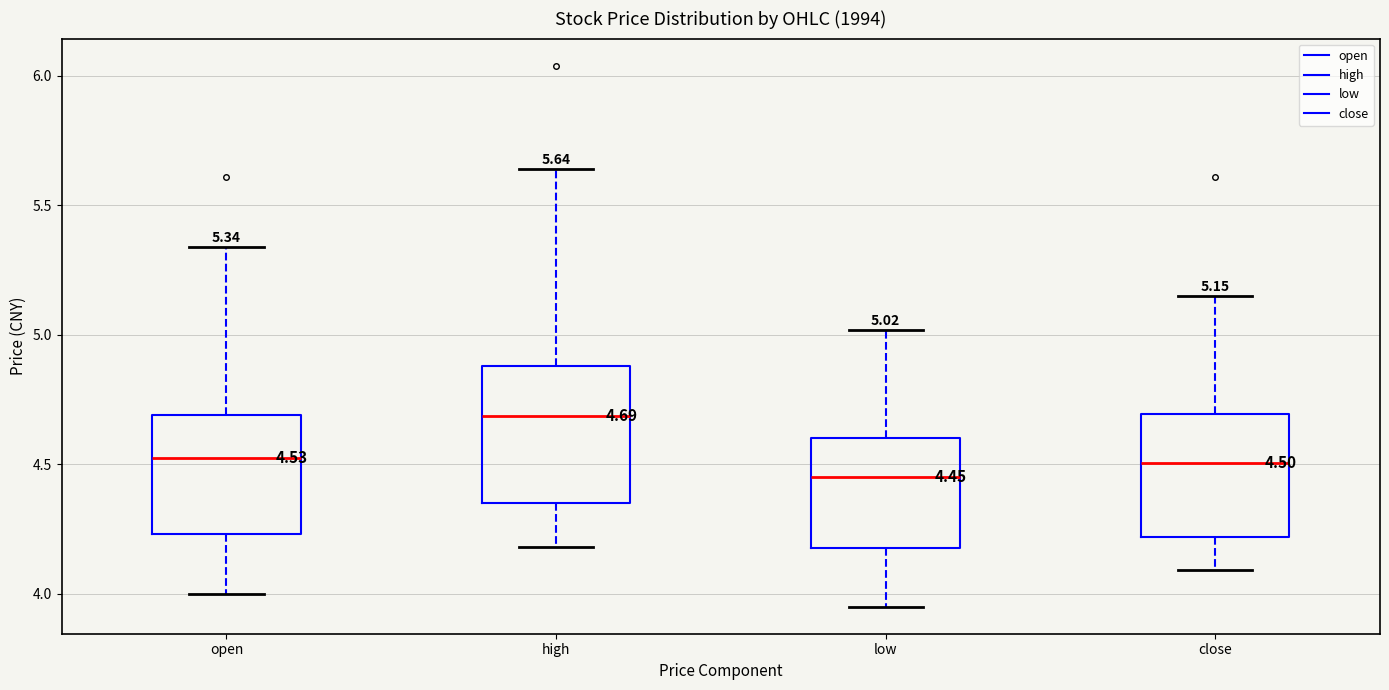

Which box is the tallest, from its lower edge to its upper edge?

high